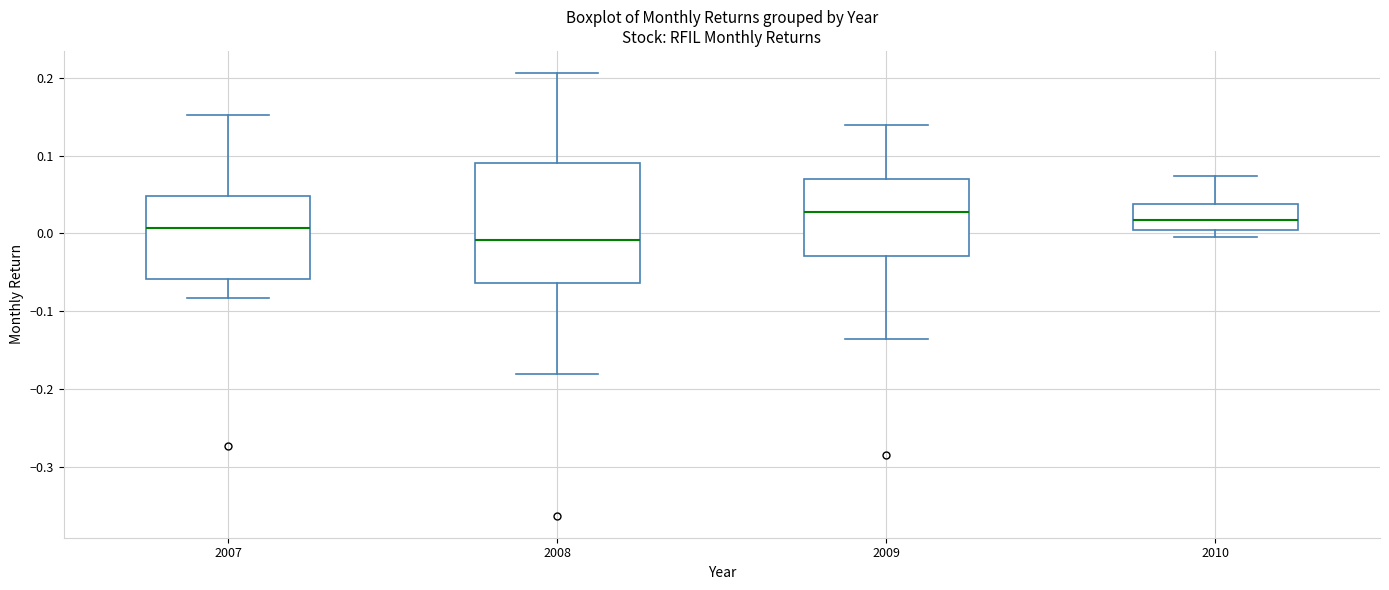

Where does the upper whisker of the box at x = 2010 end on the y-axis? The values are not printed on the chart, so give them approximately, as read against the axis.

0.07